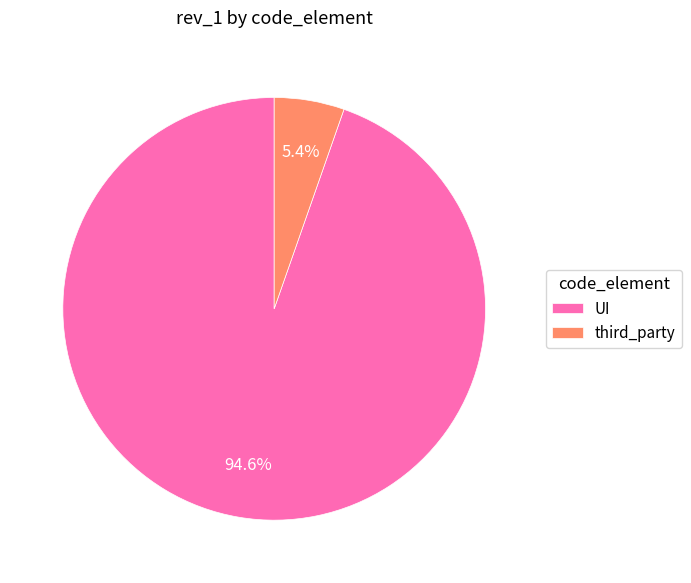

Rank the categories by value from highest to lowest.

UI, third_party